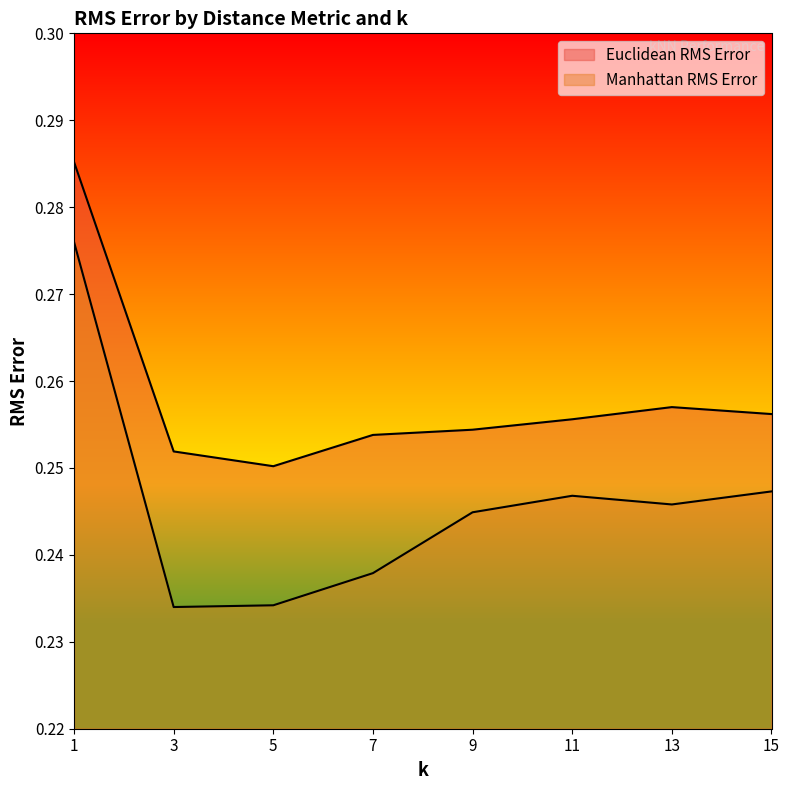

What value does the Manhattan RMS Error series have at 3?

0.2